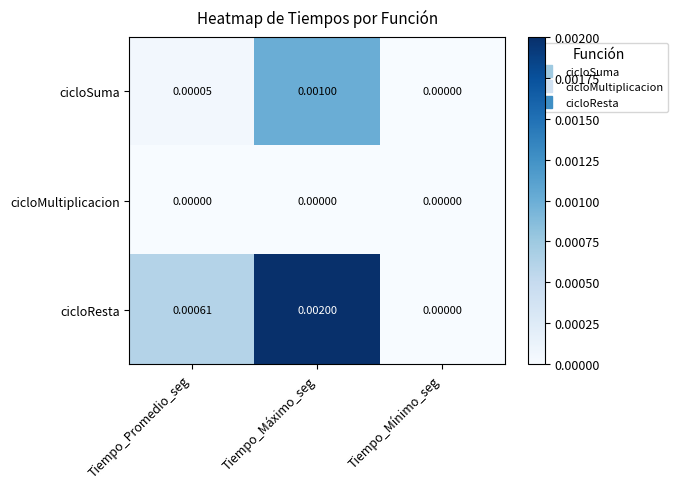

List the series in order of their overall mean, highest first.

cicloResta, cicloSuma, cicloMultiplicacion